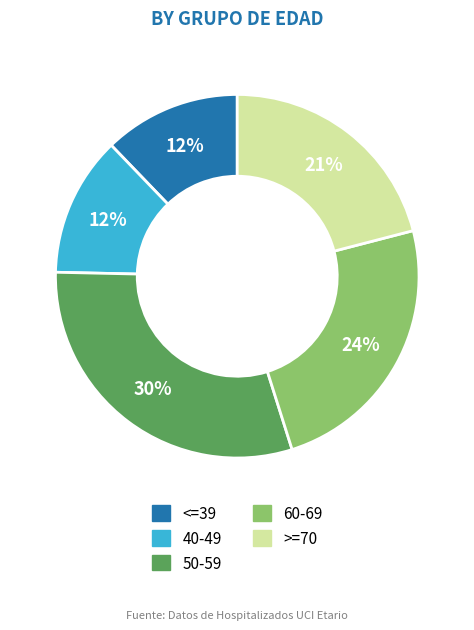

Is it true that 50-59 is 30% of the pie?

True